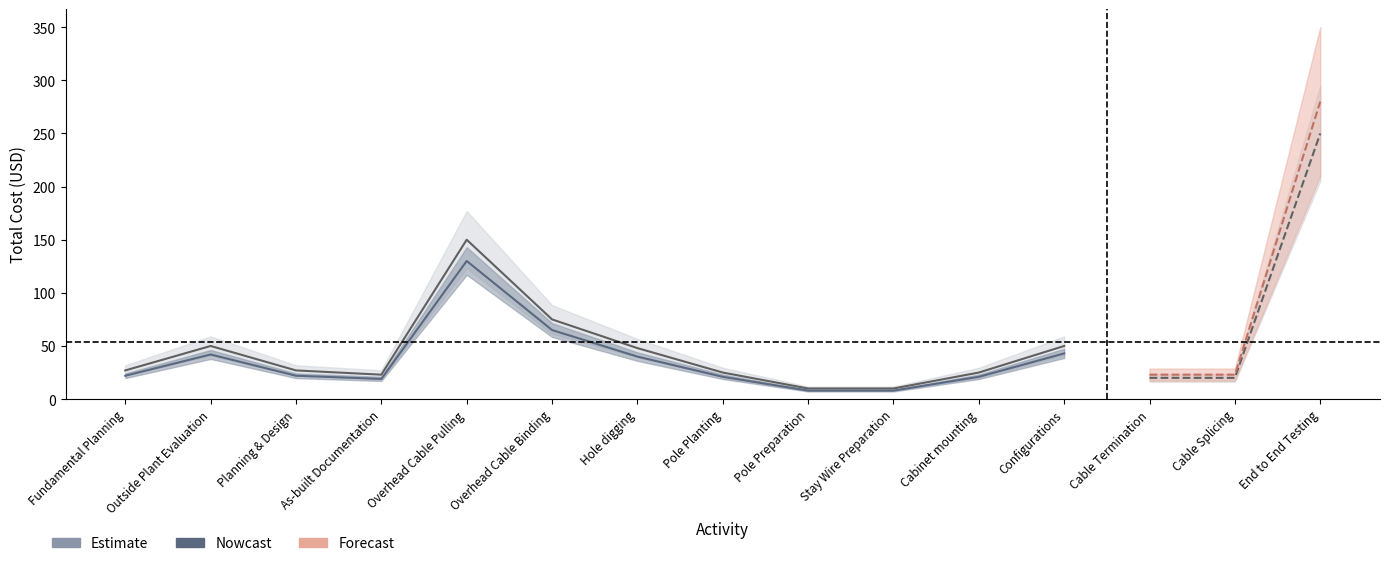

True or false: Estimate has a value of 40 at Overhead Cable Binding.

False